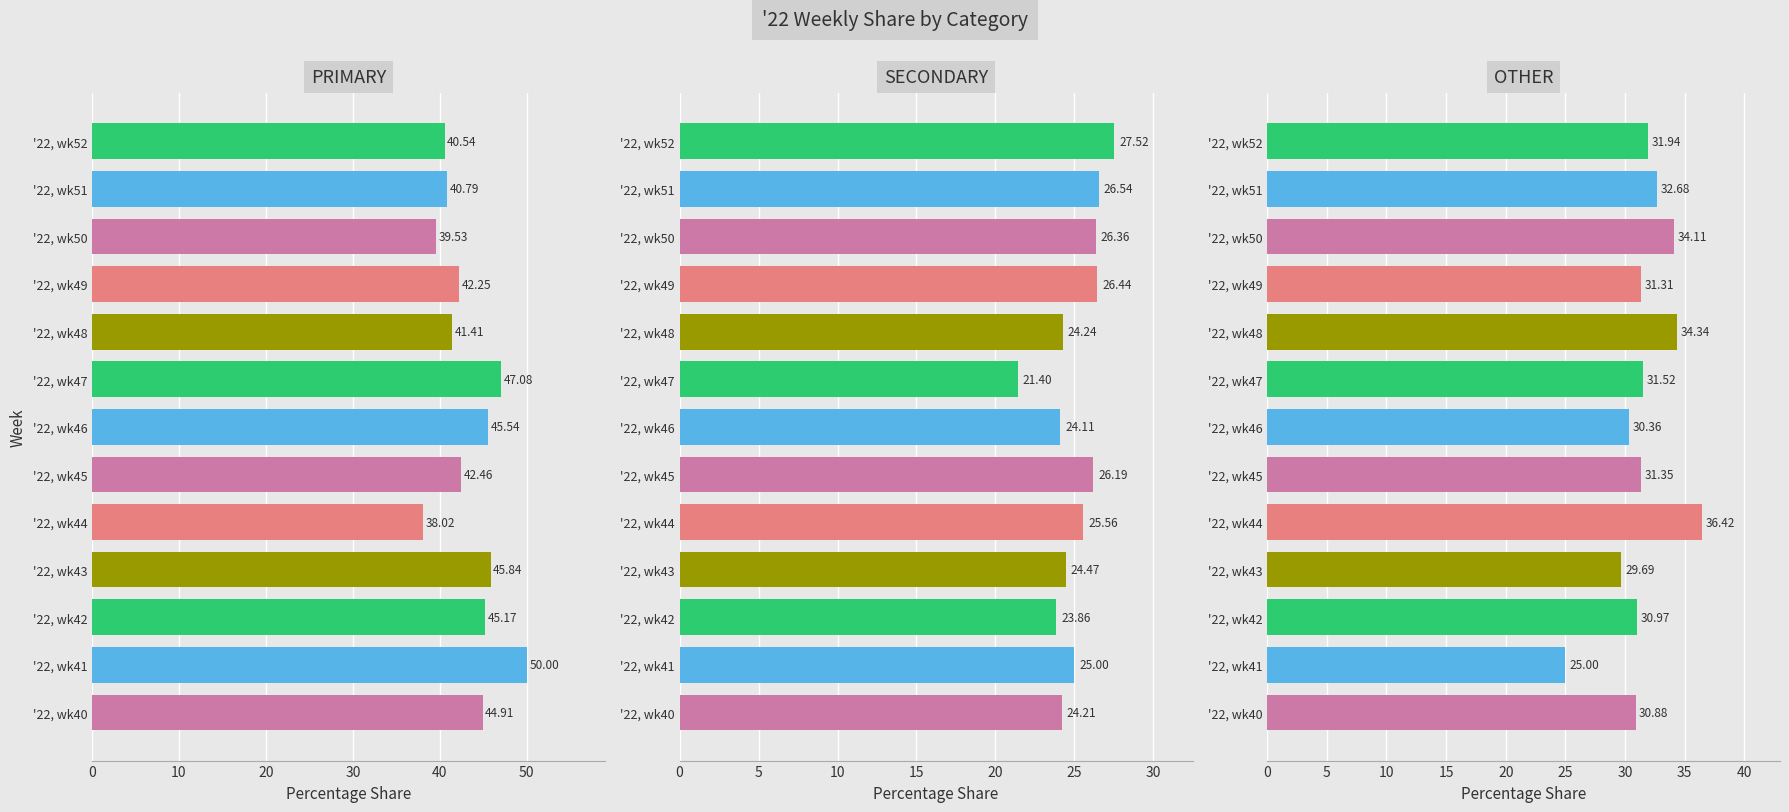

Which category has the highest value across all series?

'22, wk41